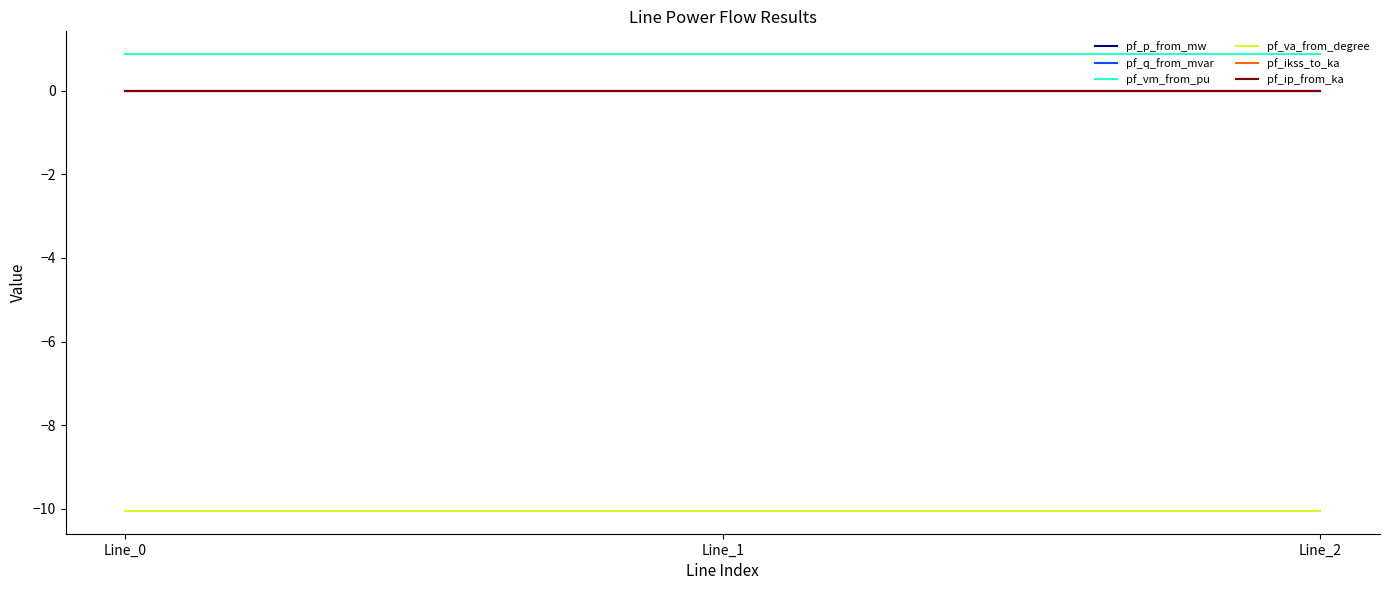

Does the chart display data point markers on the line(s)?

No